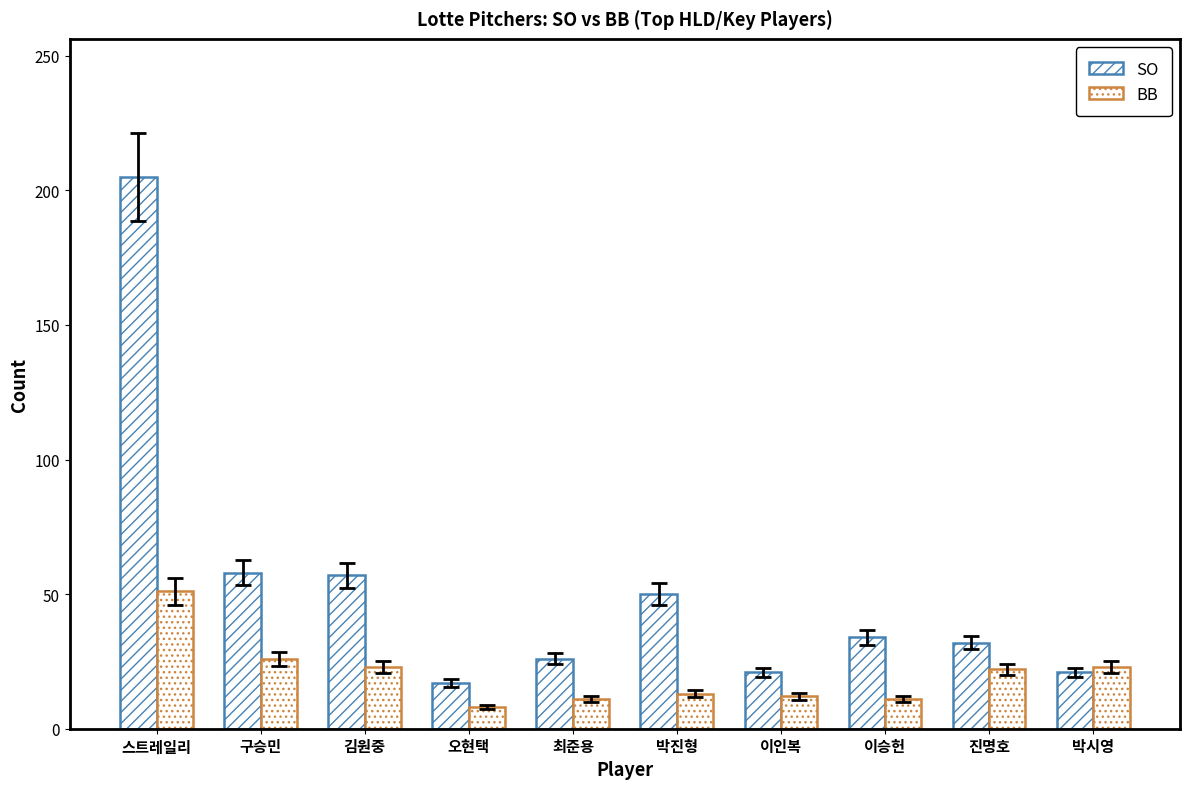

What is the difference between the highest and lowest values at 김원중?

34